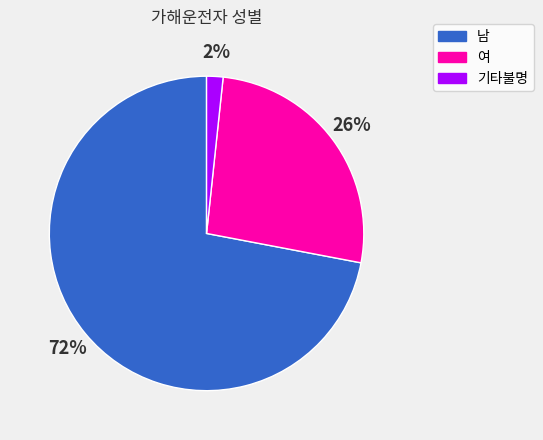

Between 남 and 기타불명, which is larger?

남